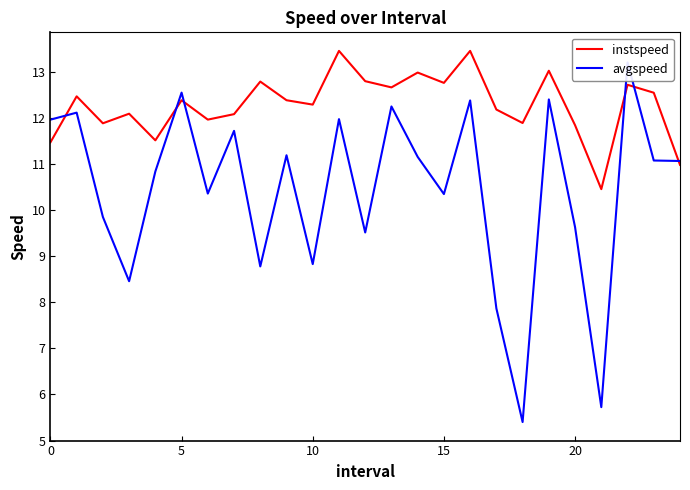

What is the approximate value of avgspeed at 0?

12.0